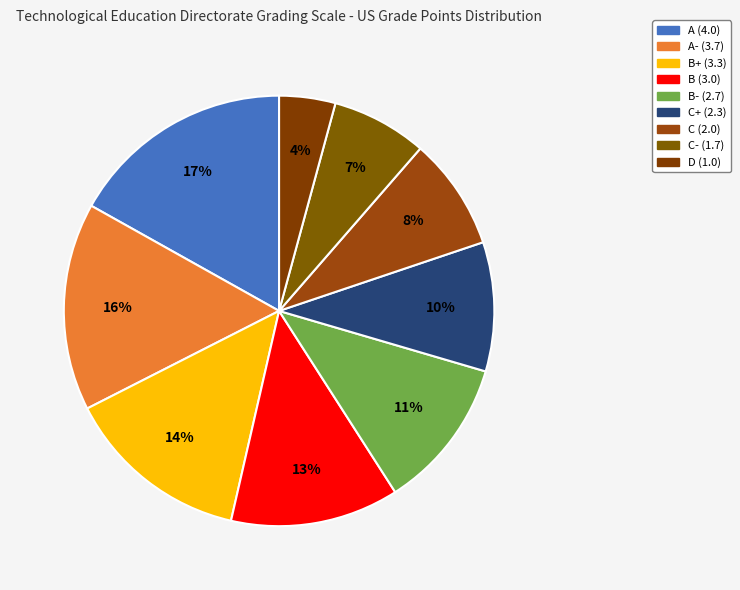

Does any single category account for the majority?

No